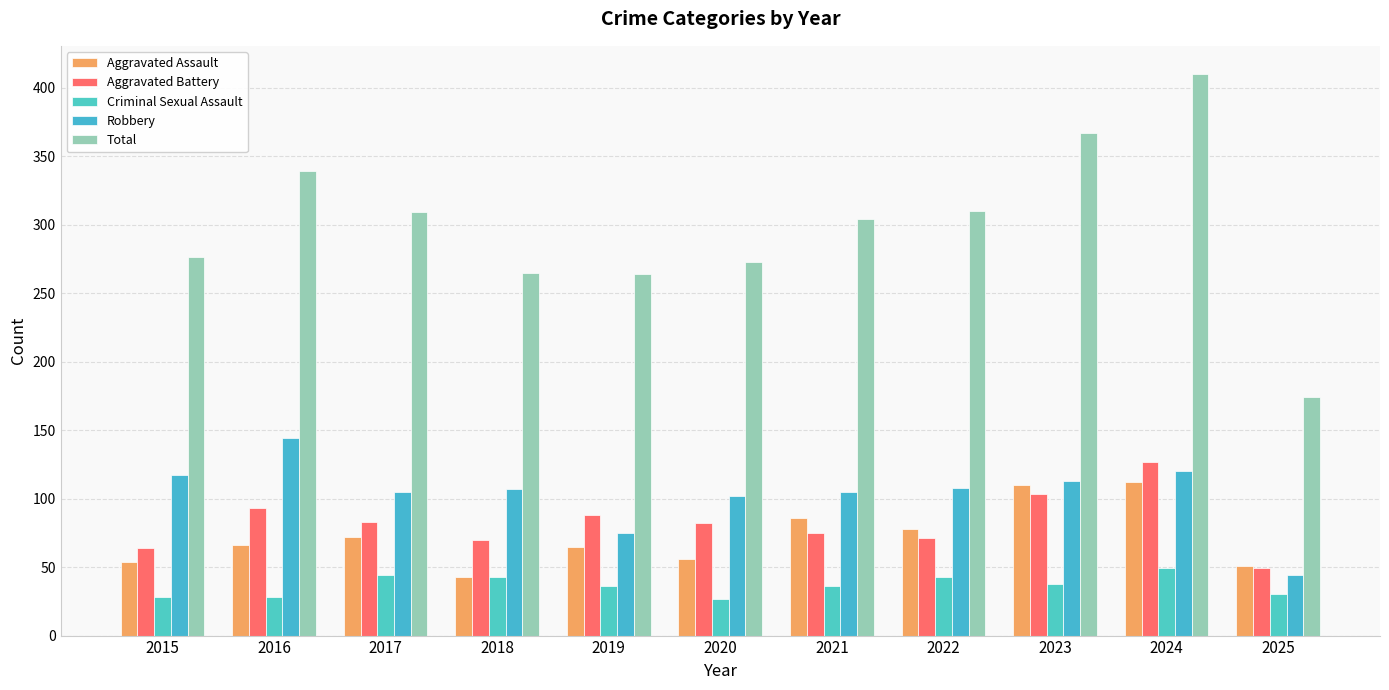

Where does the Aggravated Assault series first go above 66?

2017